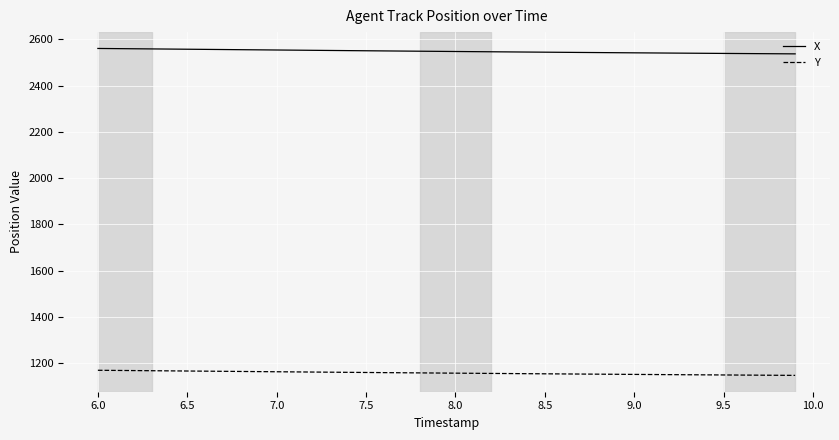

Rank the series by their average value, from lowest to highest.

Y, X